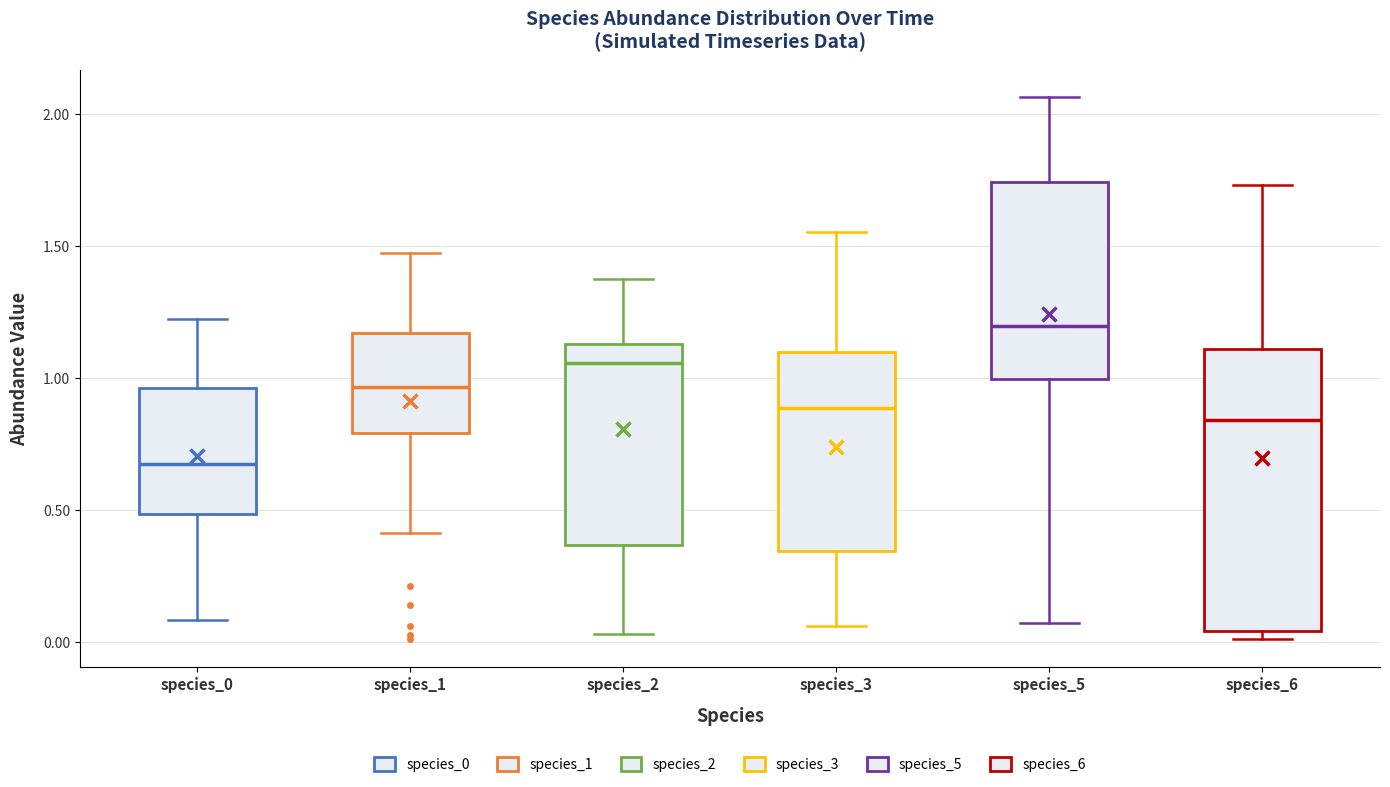

Which box is the tallest, from its lower edge to its upper edge?

species_6